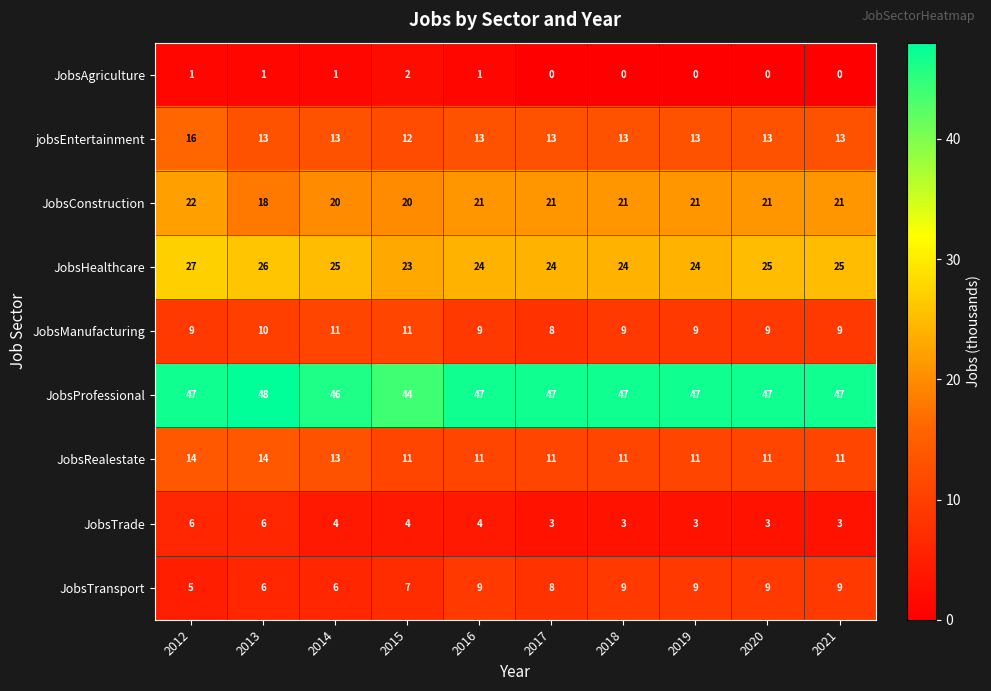

What is the difference between the highest and lowest values at 2014?

45